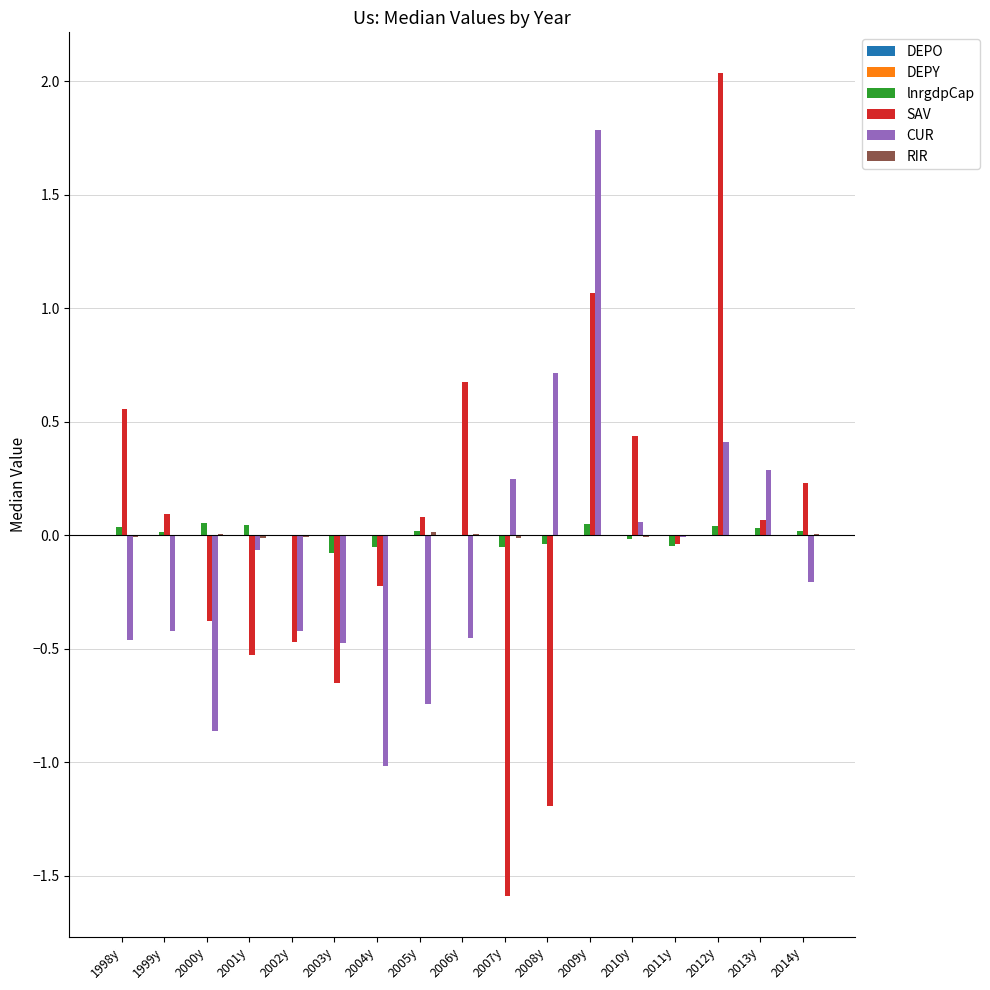

What is the greatest value displayed?

2.0